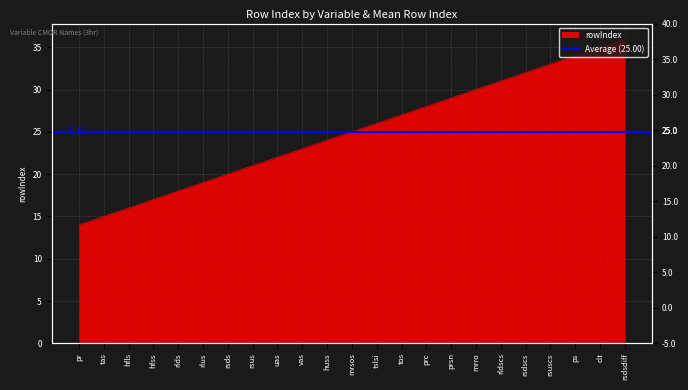

True or false: the data has more than 1 interior local peaks.

False